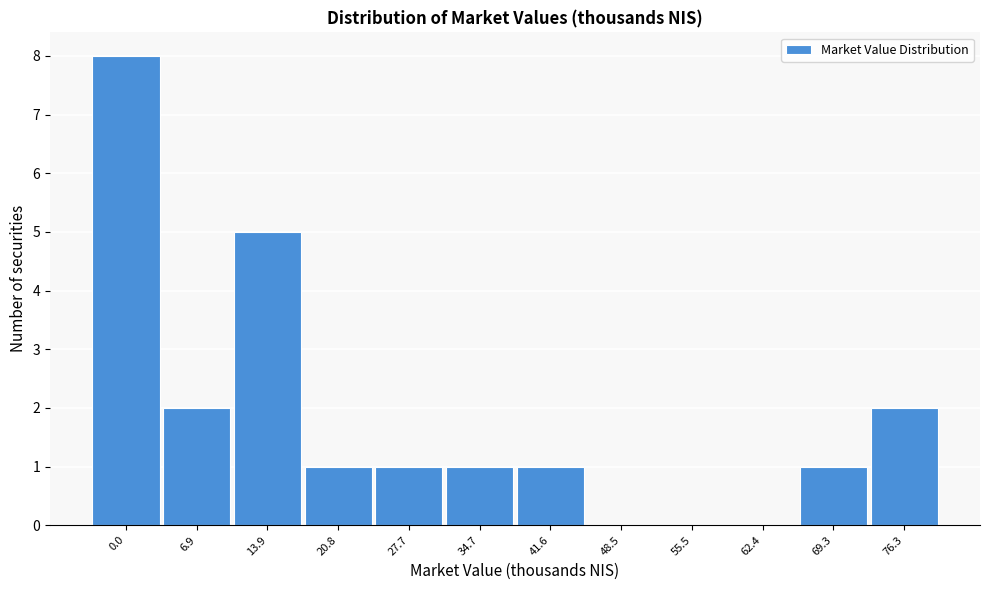

Reading left to right, transcribe all the data shown in this chart.

0.0=8	6.9=2	13.9=5	20.8=1	27.7=1	34.7=1	41.6=1	48.5=0	55.5=0	62.4=0	69.3=1	76.3=2